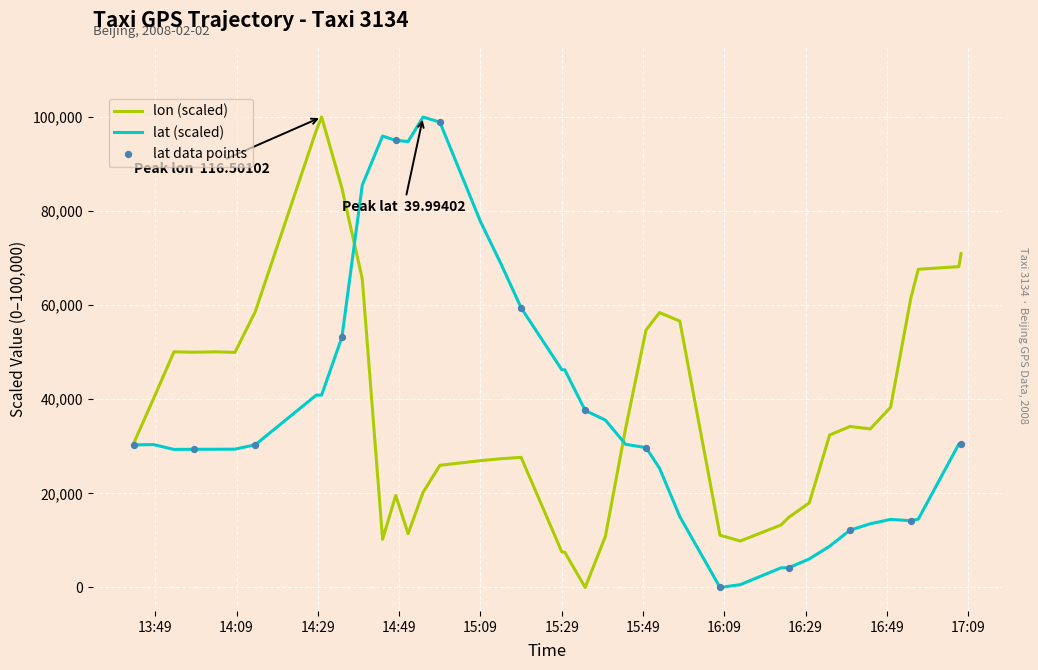

What is the maximum value shown in the chart?

100000.0